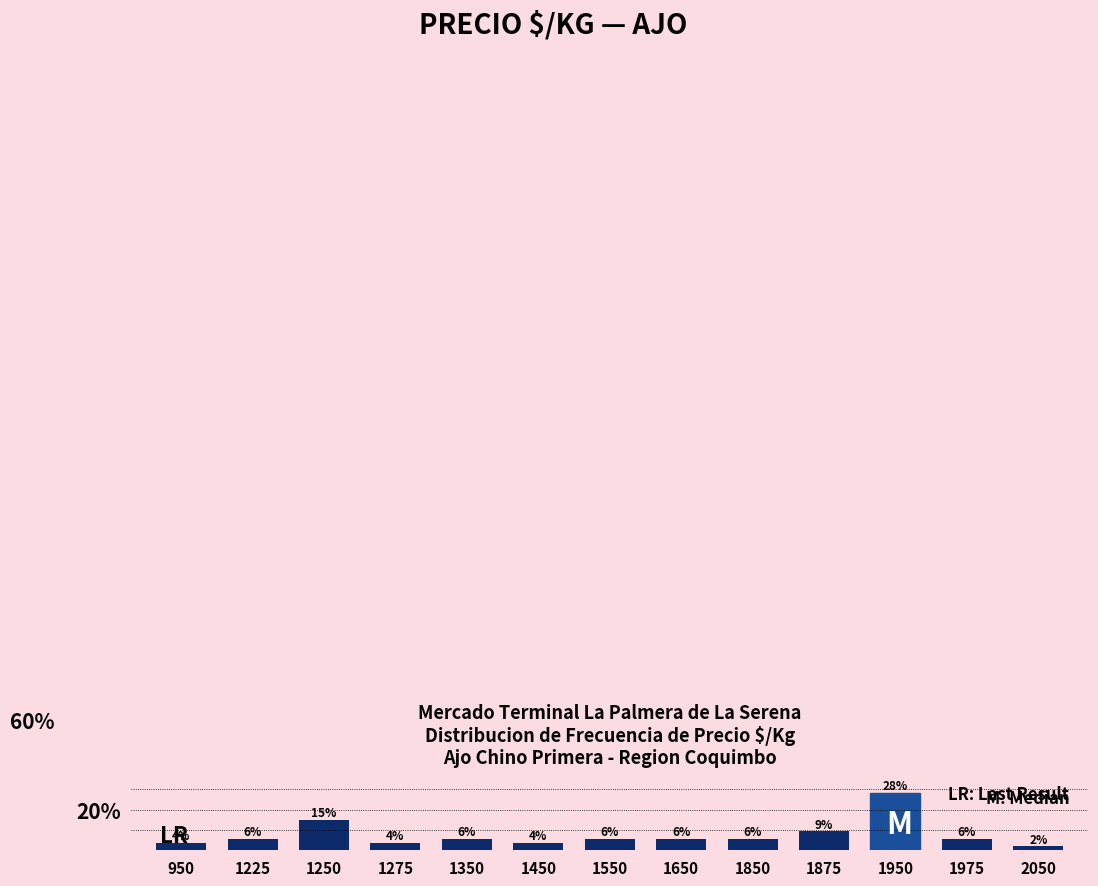

Between 1275 and 1450, which is larger?

1275